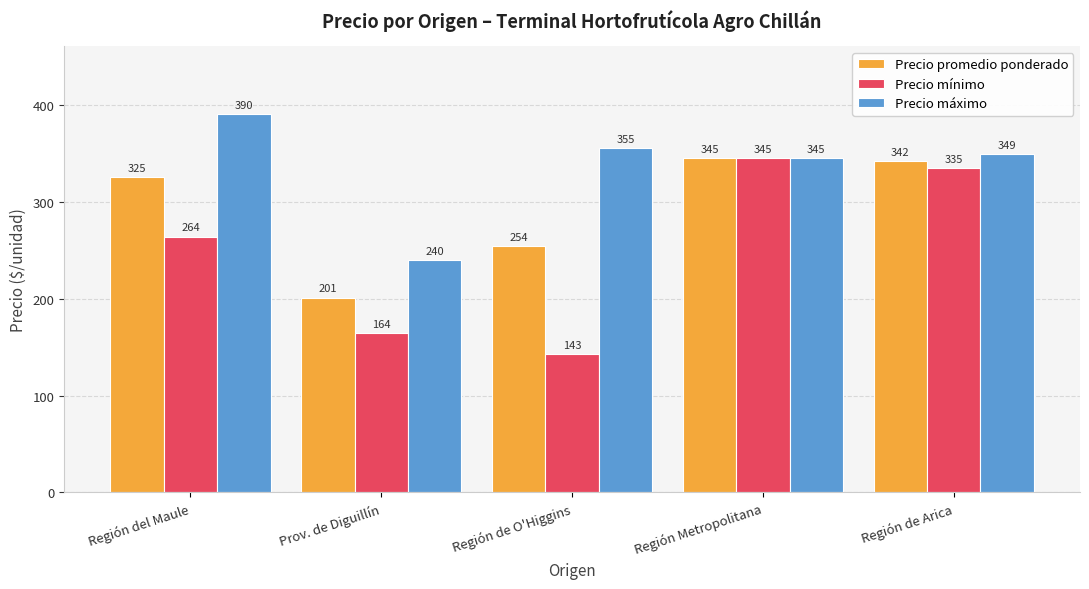

The Precio mínimo series shows 264.0 at Región del Maule. True or false?

True